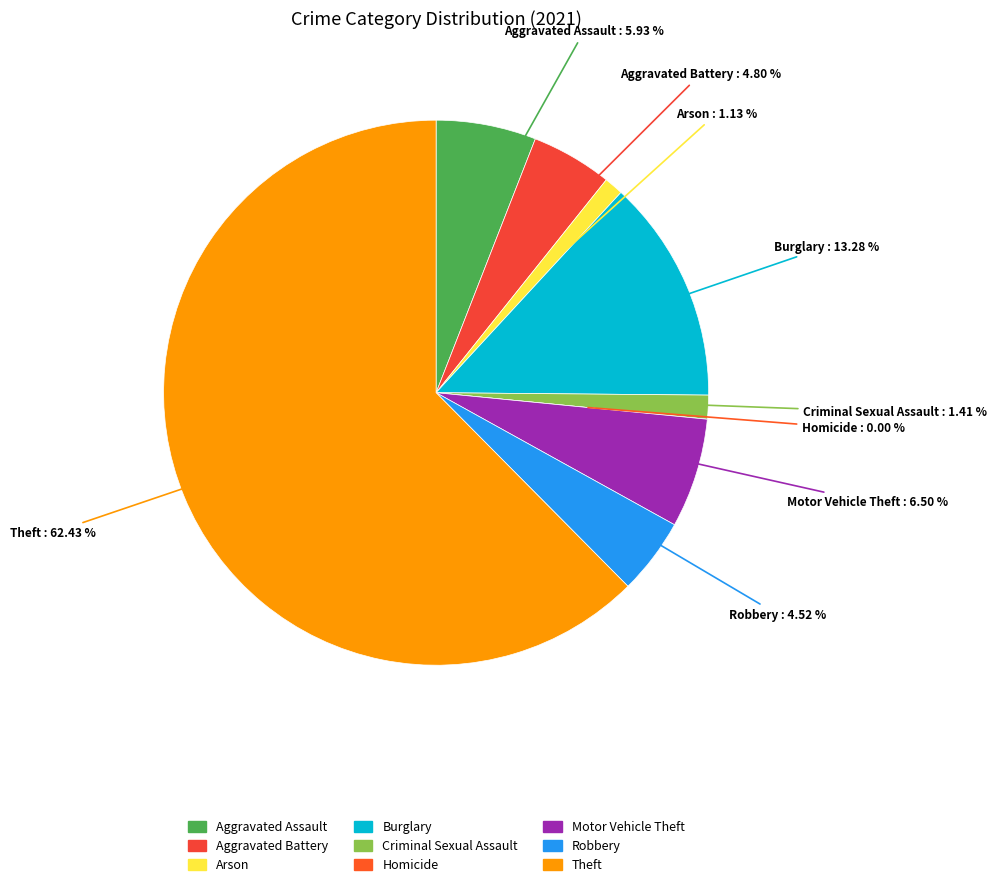

How much of the chart is everything except Arson?

98.9%